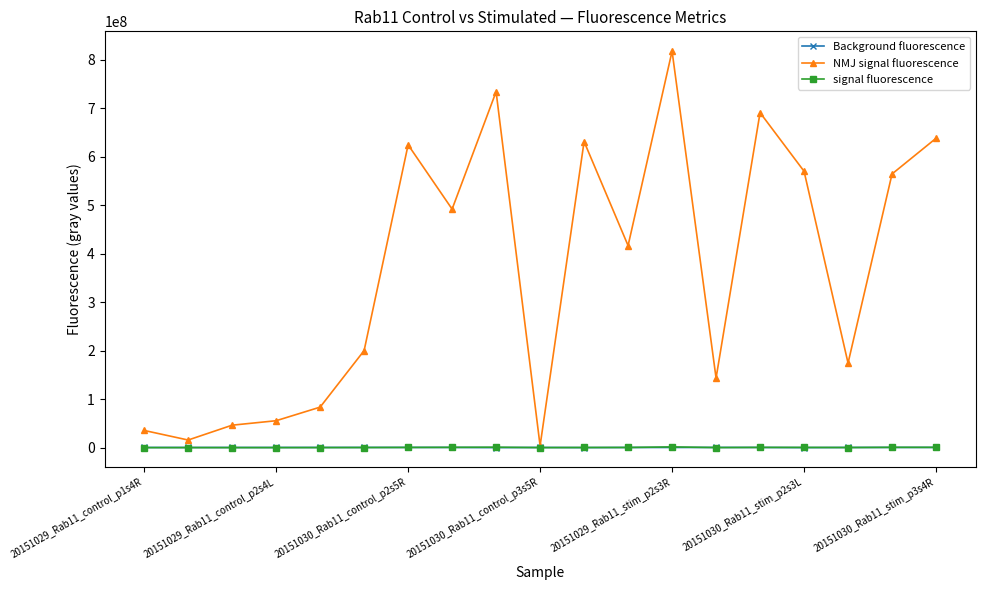

What is the sum of all signal fluorescence values?

6472044.1